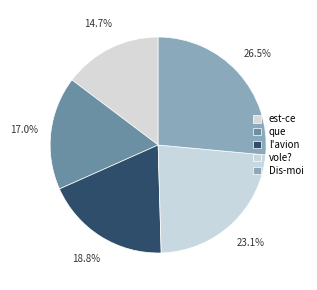

What portion of the pie excludes vole??

76.9%